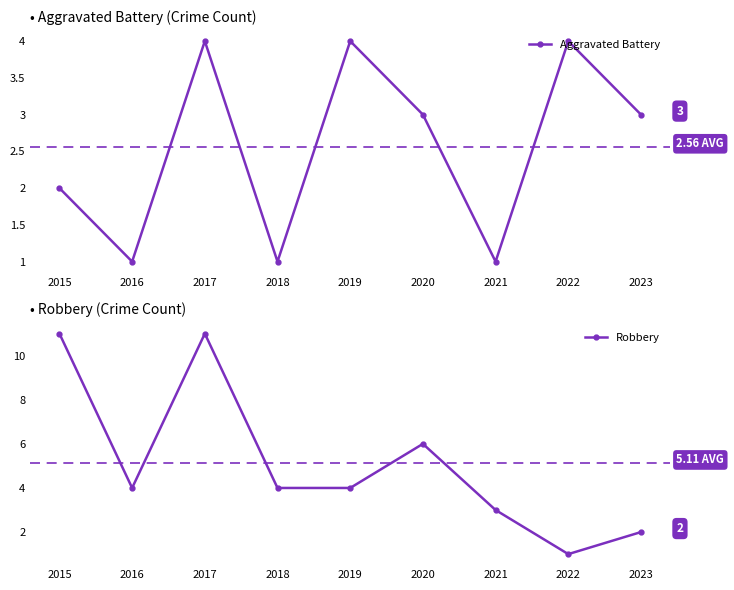

How many lines are shown in the chart?

2